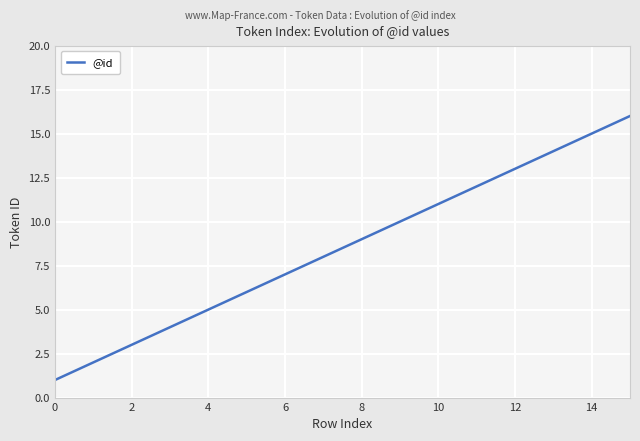

What is the smallest value displayed?

1